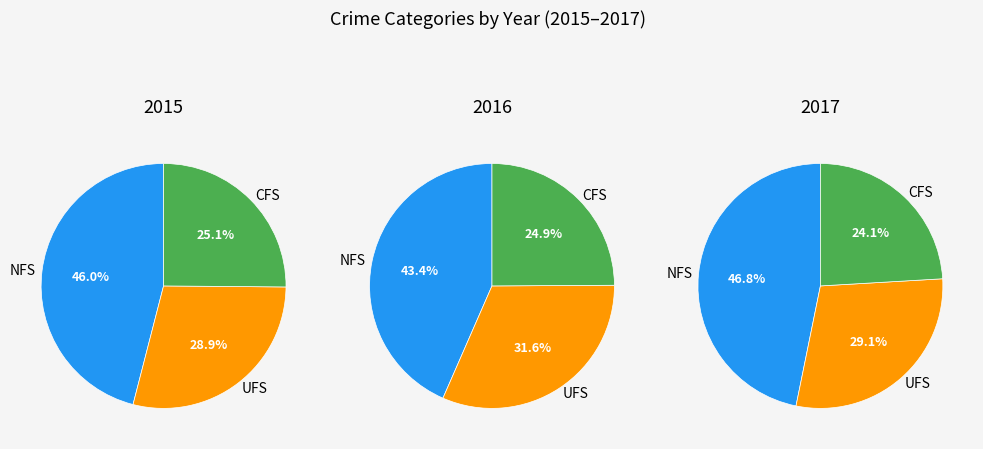

Is there any slice that represents more than half of the pie?

No